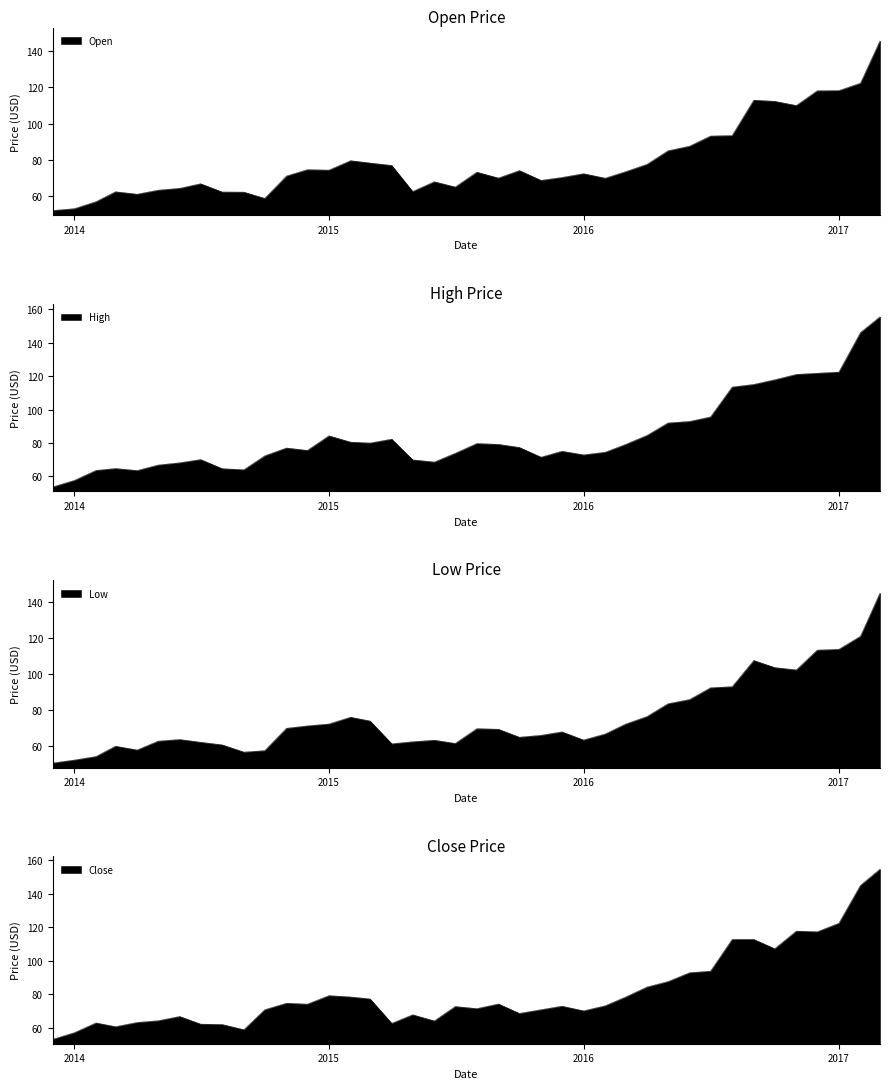

What is the sum of the Low values at 2016-10-01 and 2014-04-01?

161.7